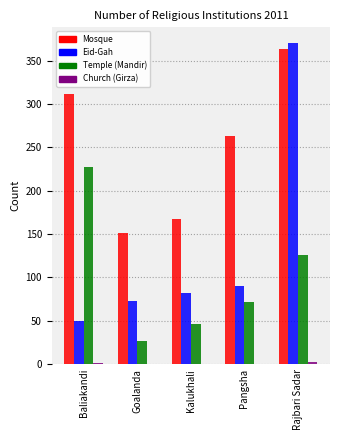

True or false: Temple (Mandir) has a value of 126 at Rajbari Sadar.

True